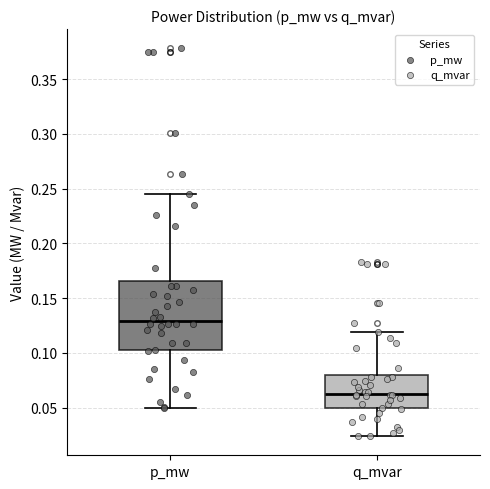

Reading left to right, transcribe this box plot: for each box, give where its median line is, the range the box spans, and where its two whiskers end, as read against the y-axis. The values are not printed on the chart, so give them approximately, as read against the axis.

p_mw: median 0.130, box 0.105 to 0.165, whiskers 0.050 to 0.245
q_mvar: median 0.065, box 0.050 to 0.080, whiskers 0.025 to 0.120